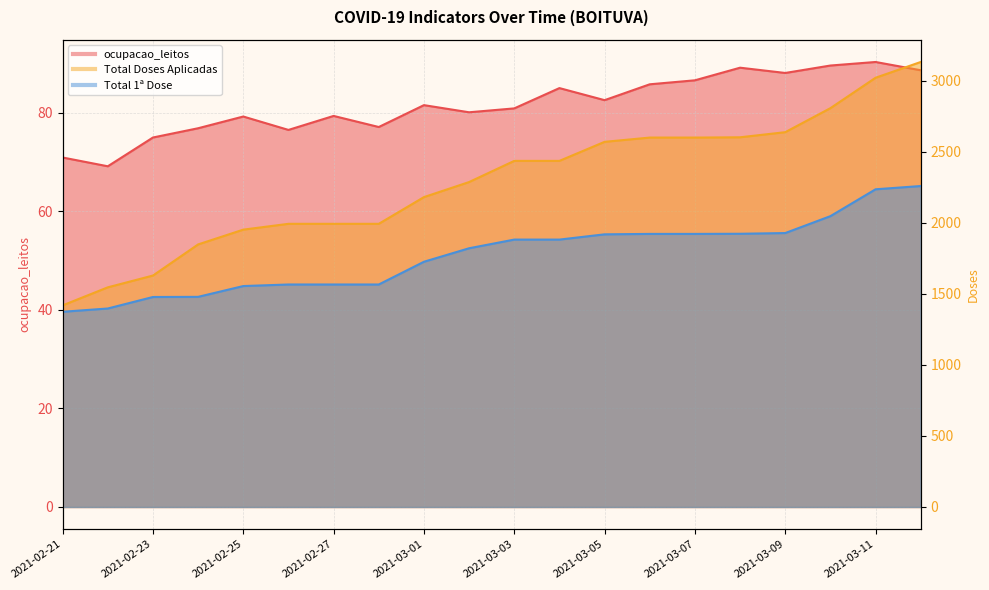

Reading left to right, what are all the values shown in this chart?

ocupacao_leitos: 2021-02-21=70.9	2021-02-22=69.2	2021-02-23=75.0	2021-02-24=76.9	2021-02-25=79.3	2021-02-26=76.5	2021-02-27=79.4	2021-02-28=77.1	2021-03-01=81.6	2021-03-02=80.1	2021-03-03=80.9	2021-03-04=85.0	2021-03-05=82.6	2021-03-06=85.8	2021-03-07=86.6	2021-03-08=89.2	2021-03-09=88.1	2021-03-10=89.6	2021-03-11=90.3	2021-03-12=88.7
Total Doses Aplicadas: 2021-02-21=1419.0	2021-02-22=1546.0	2021-02-23=1629.0	2021-02-24=1848.0	2021-02-25=1952.0	2021-02-26=1993.0	2021-02-27=1993.0	2021-02-28=1993.0	2021-03-01=2181.0	2021-03-02=2287.0	2021-03-03=2436.0	2021-03-04=2436.0	2021-03-05=2570.0	2021-03-06=2600.0	2021-03-07=2600.0	2021-03-08=2602.0	2021-03-09=2638.0	2021-03-10=2807.0	2021-03-11=3021.0	2021-03-12=3132.0
Total 1ª Dose: 2021-02-21=1374.0	2021-02-22=1397.0	2021-02-23=1478.0	2021-02-24=1479.0	2021-02-25=1555.0	2021-02-26=1566.0	2021-02-27=1566.0	2021-02-28=1566.0	2021-03-01=1726.0	2021-03-02=1821.0	2021-03-03=1882.0	2021-03-04=1882.0	2021-03-05=1919.0	2021-03-06=1922.0	2021-03-07=1922.0	2021-03-08=1923.0	2021-03-09=1928.0	2021-03-10=2047.0	2021-03-11=2236.0	2021-03-12=2259.0